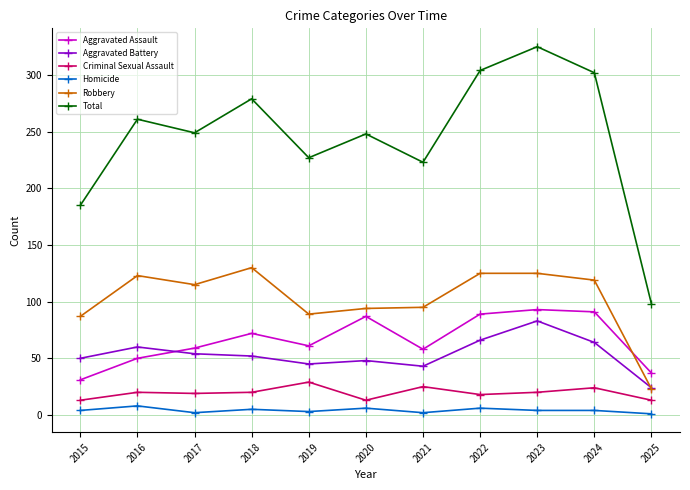

The Total series shows 467 at 2016. True or false?

False